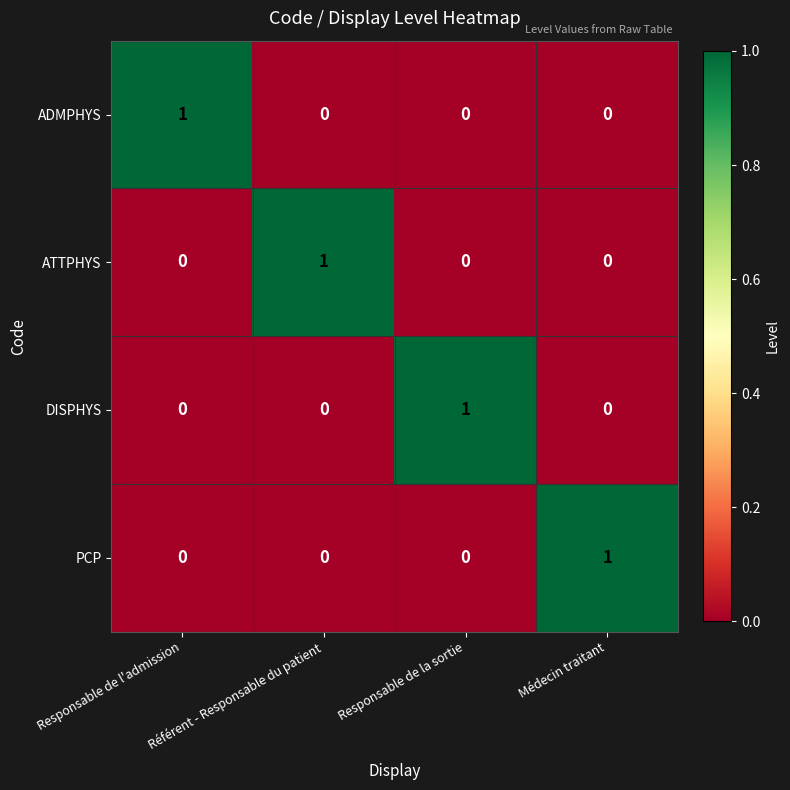

What is the total value across all series at Médecin traitant?

1